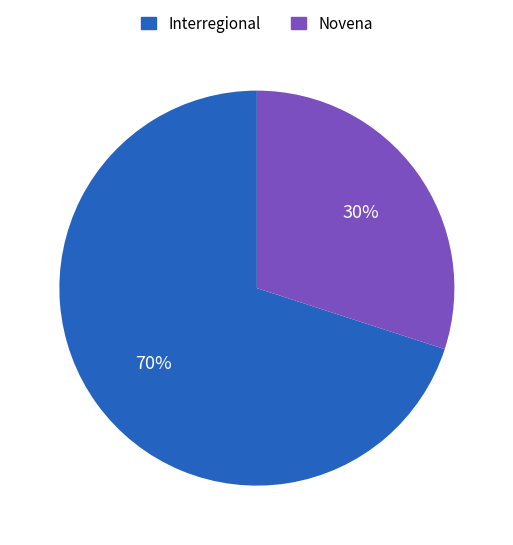

How many segments does this pie chart have?

2